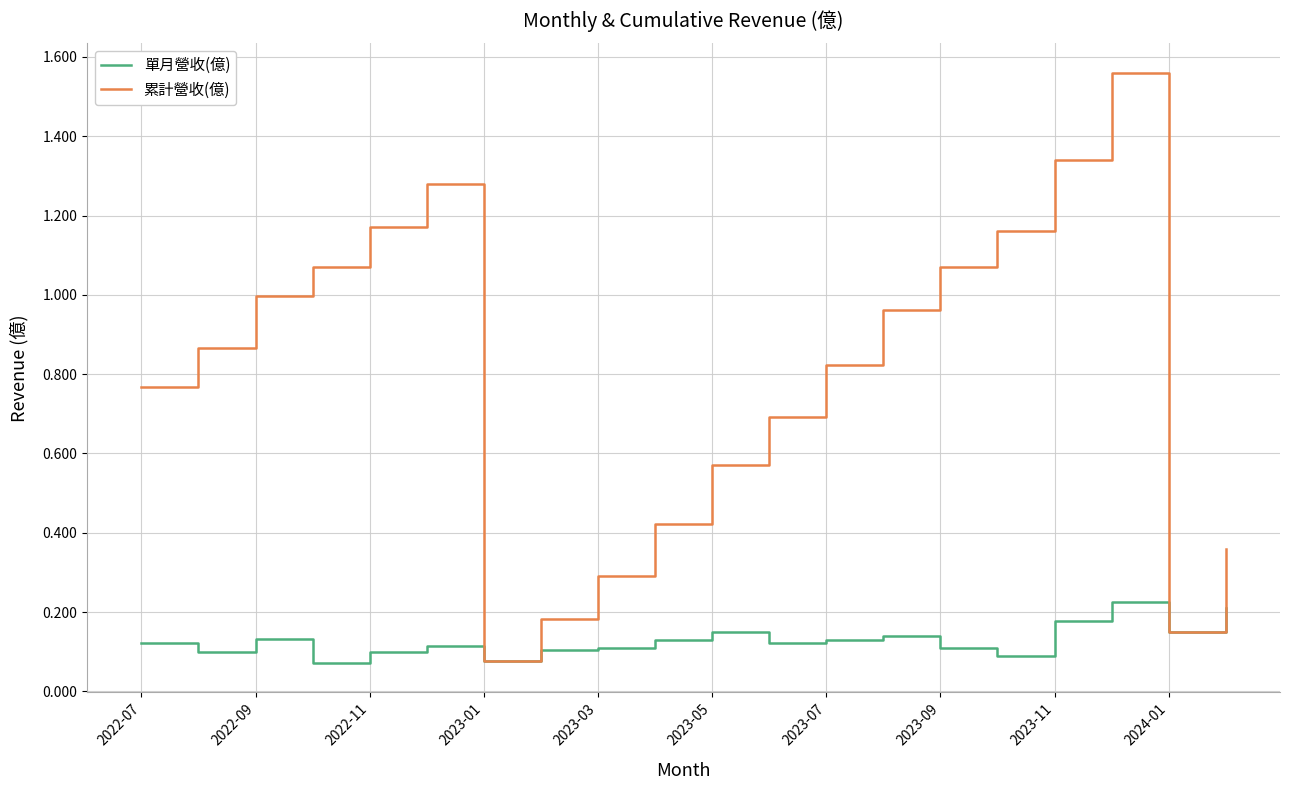

Which series has the largest total across all categories?

累計營收(億)